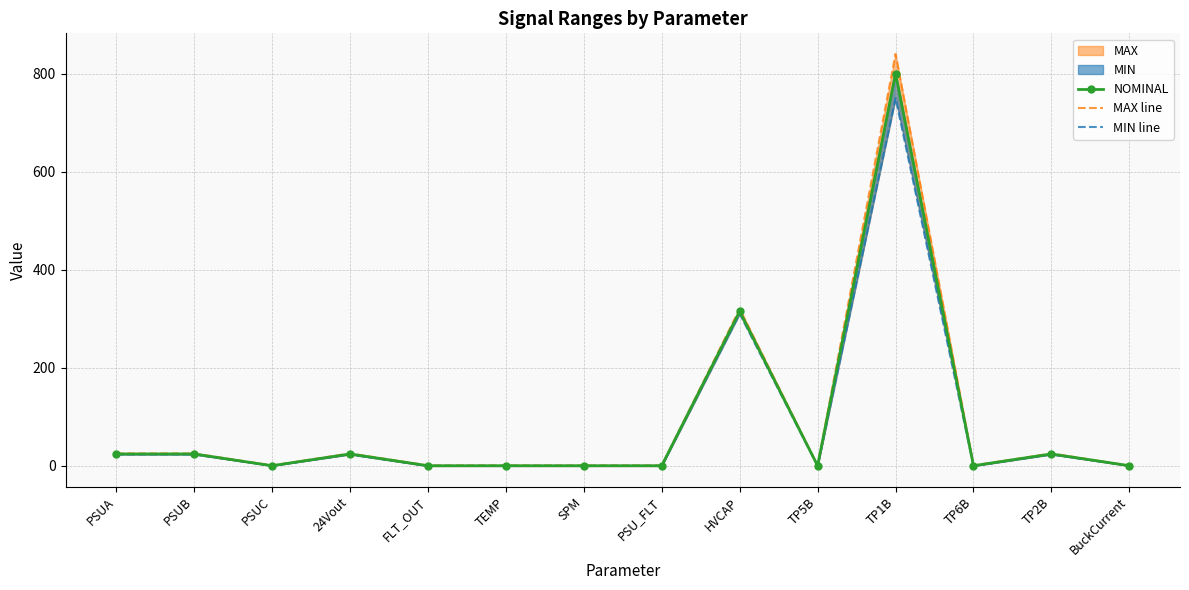

What is the label of the 3rd point from the right?

TP6B